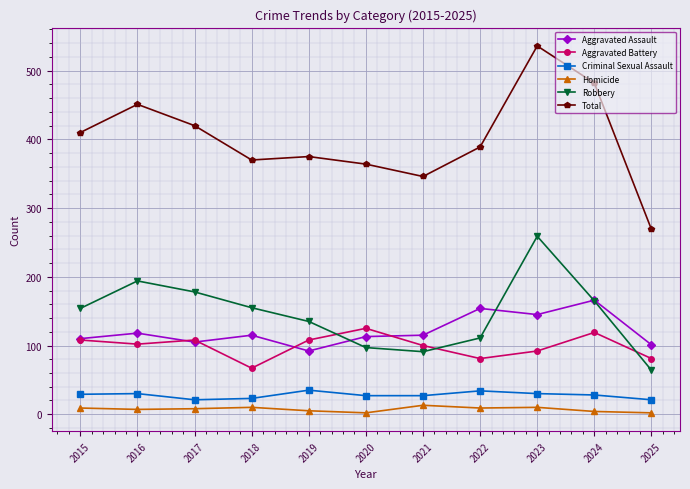

How many values in the Aggravated Battery series are below 102?

5